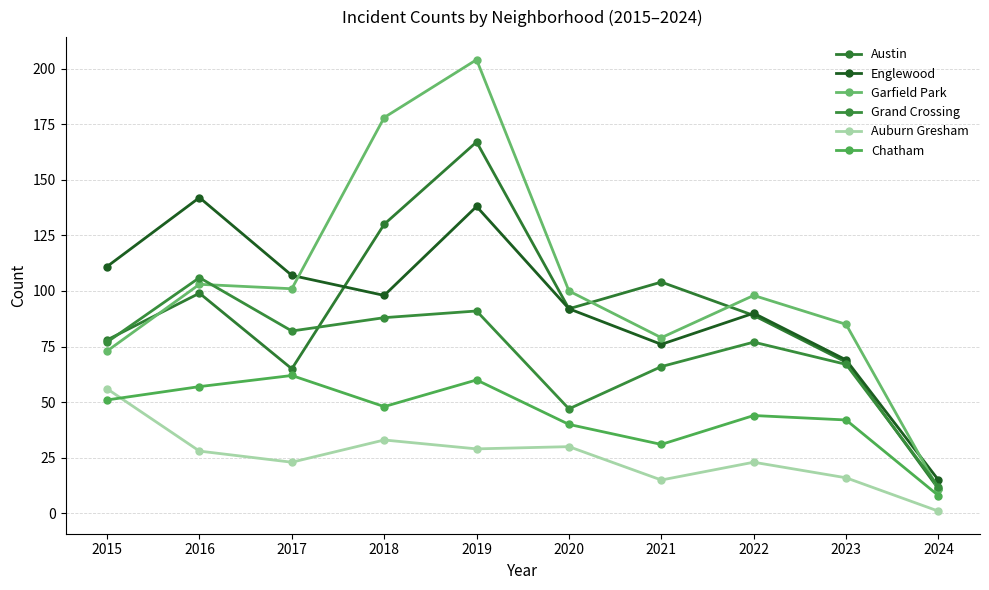

Reading left to right, list all the values displayed in this chart.

Austin: 2015=78	2016=99	2017=65	2018=130	2019=167	2020=92	2021=104	2022=89	2023=68	2024=11
Englewood: 2015=111	2016=142	2017=107	2018=98	2019=138	2020=92	2021=76	2022=90	2023=69	2024=15
Garfield Park: 2015=73	2016=103	2017=101	2018=178	2019=204	2020=100	2021=79	2022=98	2023=85	2024=11
Grand Crossing: 2015=77	2016=106	2017=82	2018=88	2019=91	2020=47	2021=66	2022=77	2023=67	2024=12
Auburn Gresham: 2015=56	2016=28	2017=23	2018=33	2019=29	2020=30	2021=15	2022=23	2023=16	2024=1
Chatham: 2015=51	2016=57	2017=62	2018=48	2019=60	2020=40	2021=31	2022=44	2023=42	2024=8